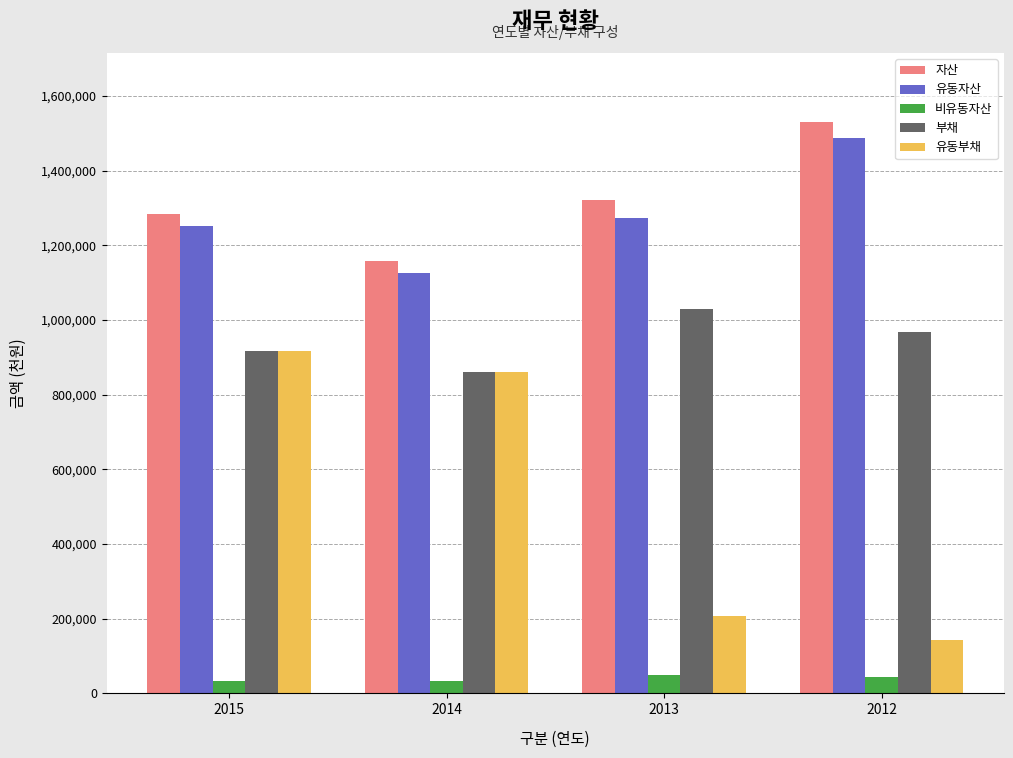

The 유동자산 series shows 763409 at 2013. True or false?

False